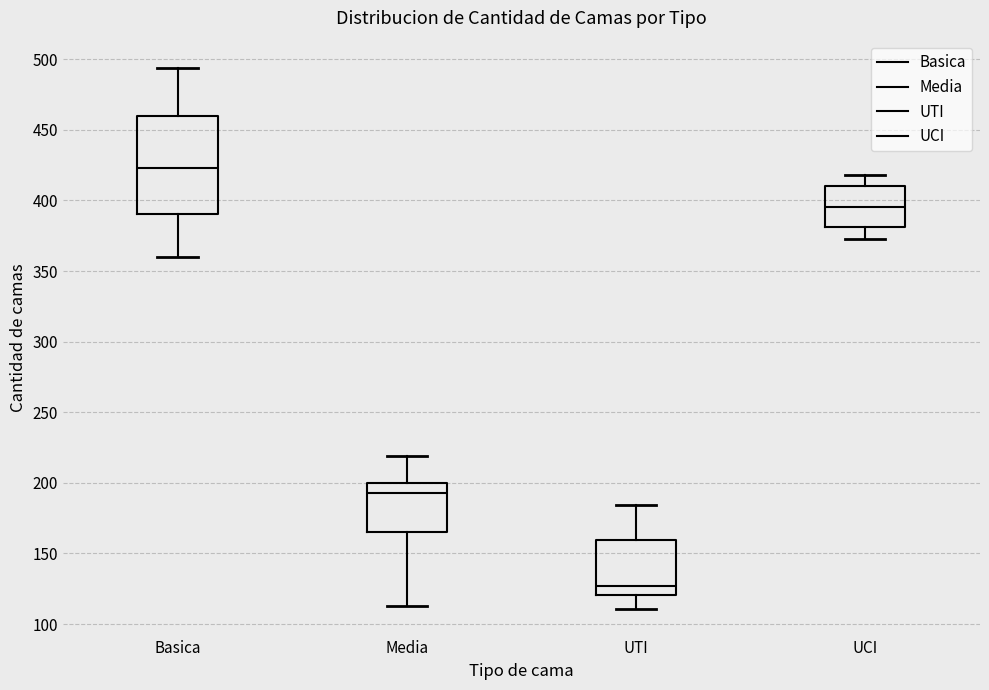

Which box's median line is the lowest?

UTI